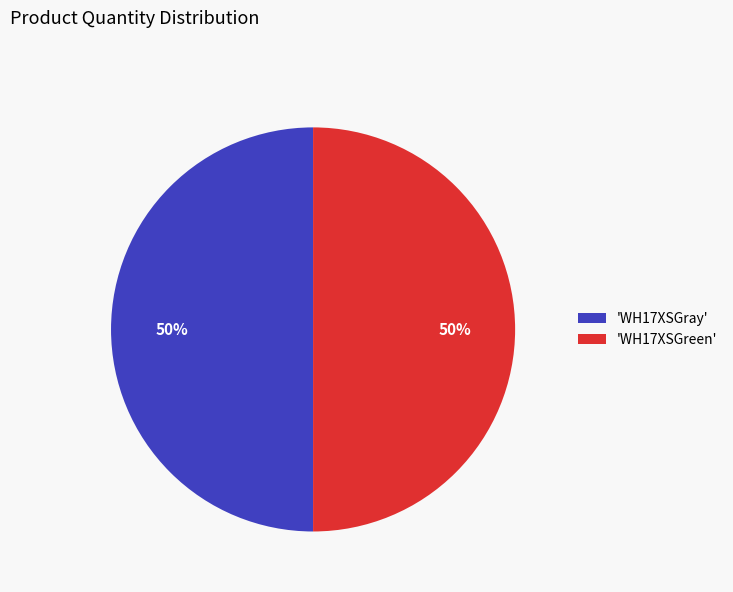

To the nearest percent, what is the combined percentage of 'WH17XSGreen' and 'WH17XSGray'?

100%